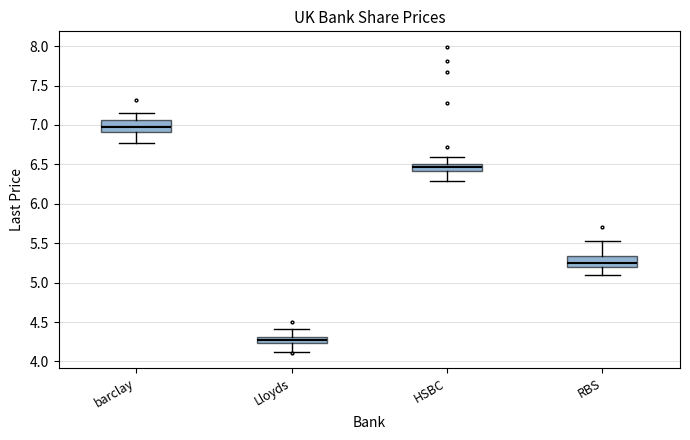

Reading left to right, read every box against the y-axis: the position of its median line, the range the box covers, and the ends of its whiskers. The values are not printed on the chart, so give them approximately, as read against the axis.

barclay: median 7.00, box 6.90 to 7.05, whiskers 6.80 to 7.15
Lloyds: median 4.25 (inside the box), box 4.25 to 4.30, whiskers 4.15 to 4.40
HSBC: median 6.45, box 6.40 to 6.50, whiskers 6.30 to 6.60
RBS: median 5.25, box 5.20 to 5.35, whiskers 5.10 to 5.55